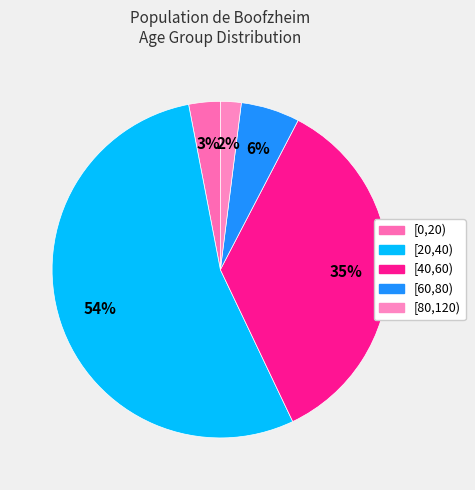

What is the smallest slice in the pie chart?

[80,120)